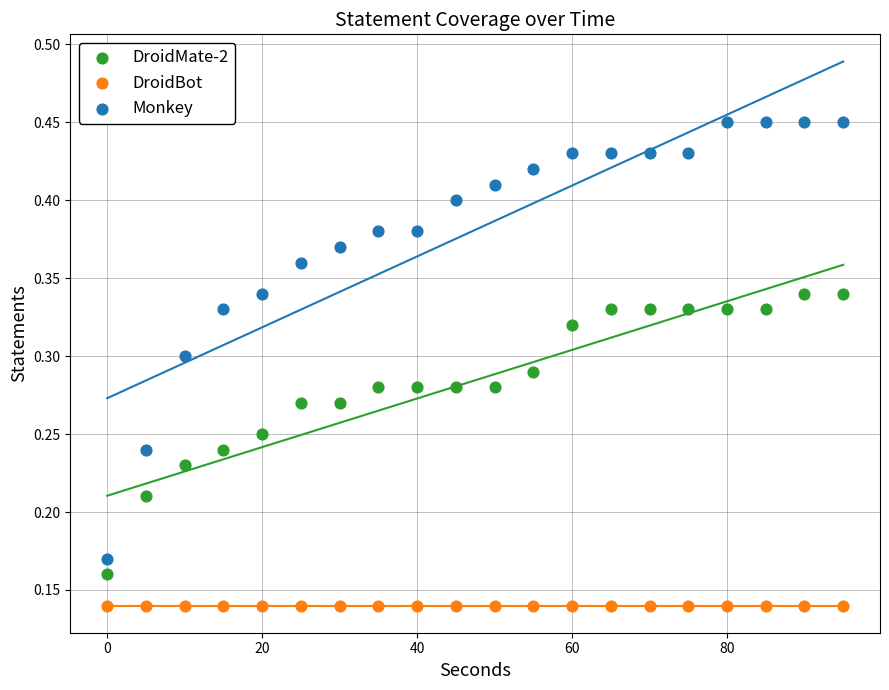

What are all the series names shown in the legend?

DroidMate-2, DroidBot, Monkey